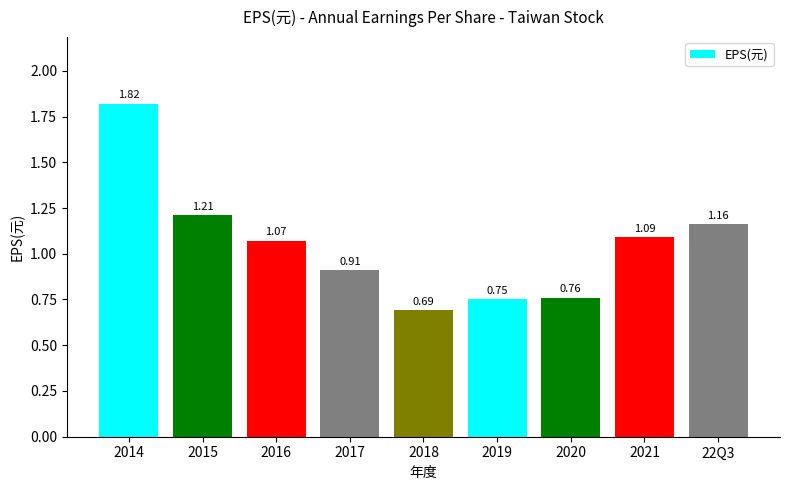

Count the number of data series in this chart.

1